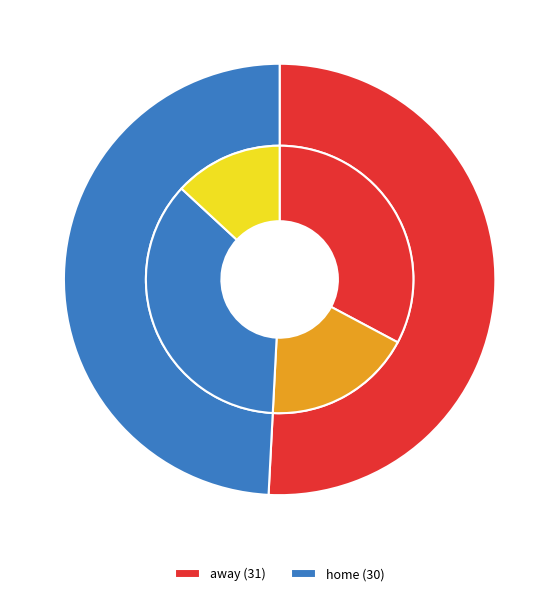

The home slice represents 49% of the pie. True or false?

True